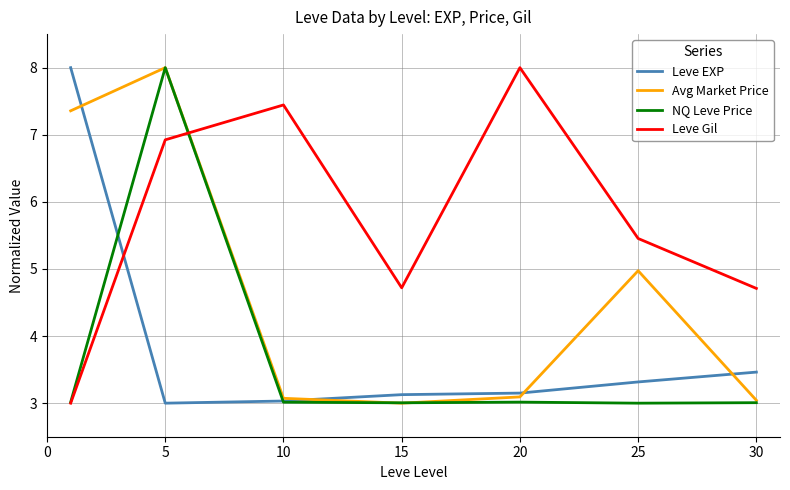

True or false: Leve EXP and Leve Gil intersect in this chart.

True